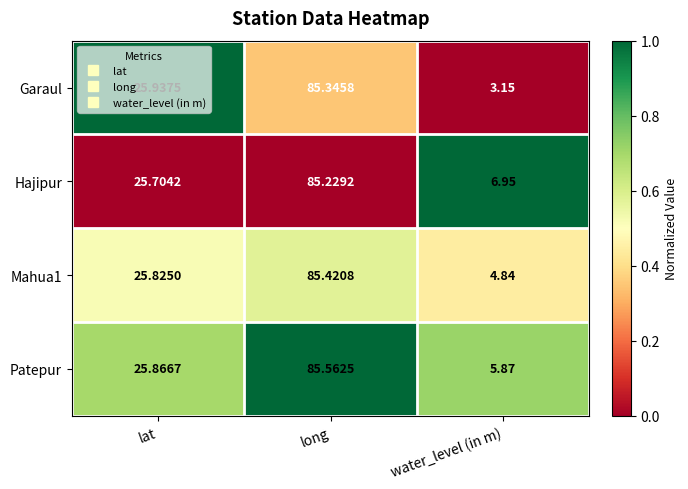

Which series has the largest total across all categories?

Hajipur